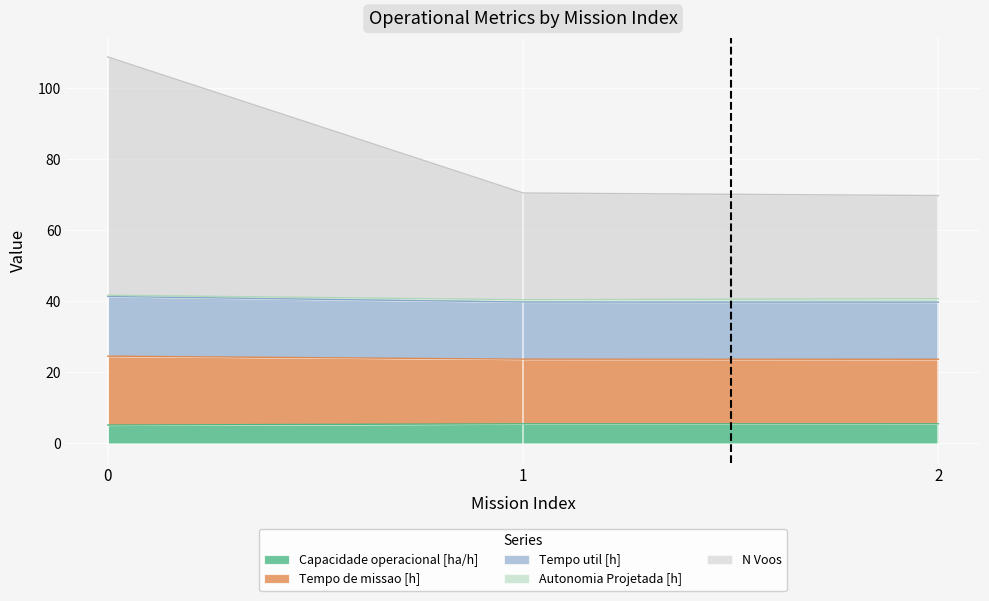

Does the chart display data point markers on the line(s)?

No